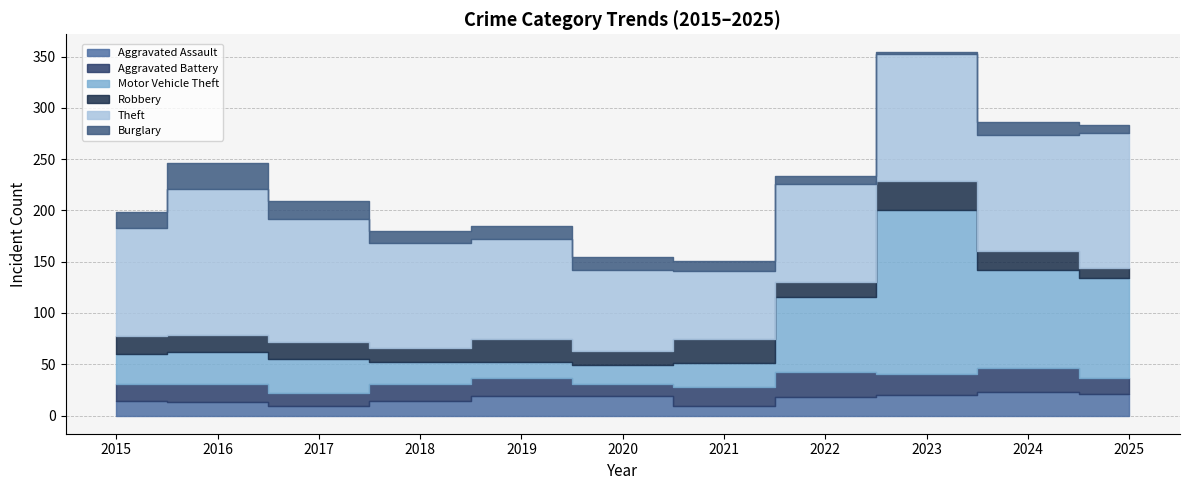

What is the difference between the maximum and minimum values in the Burglary series?

23